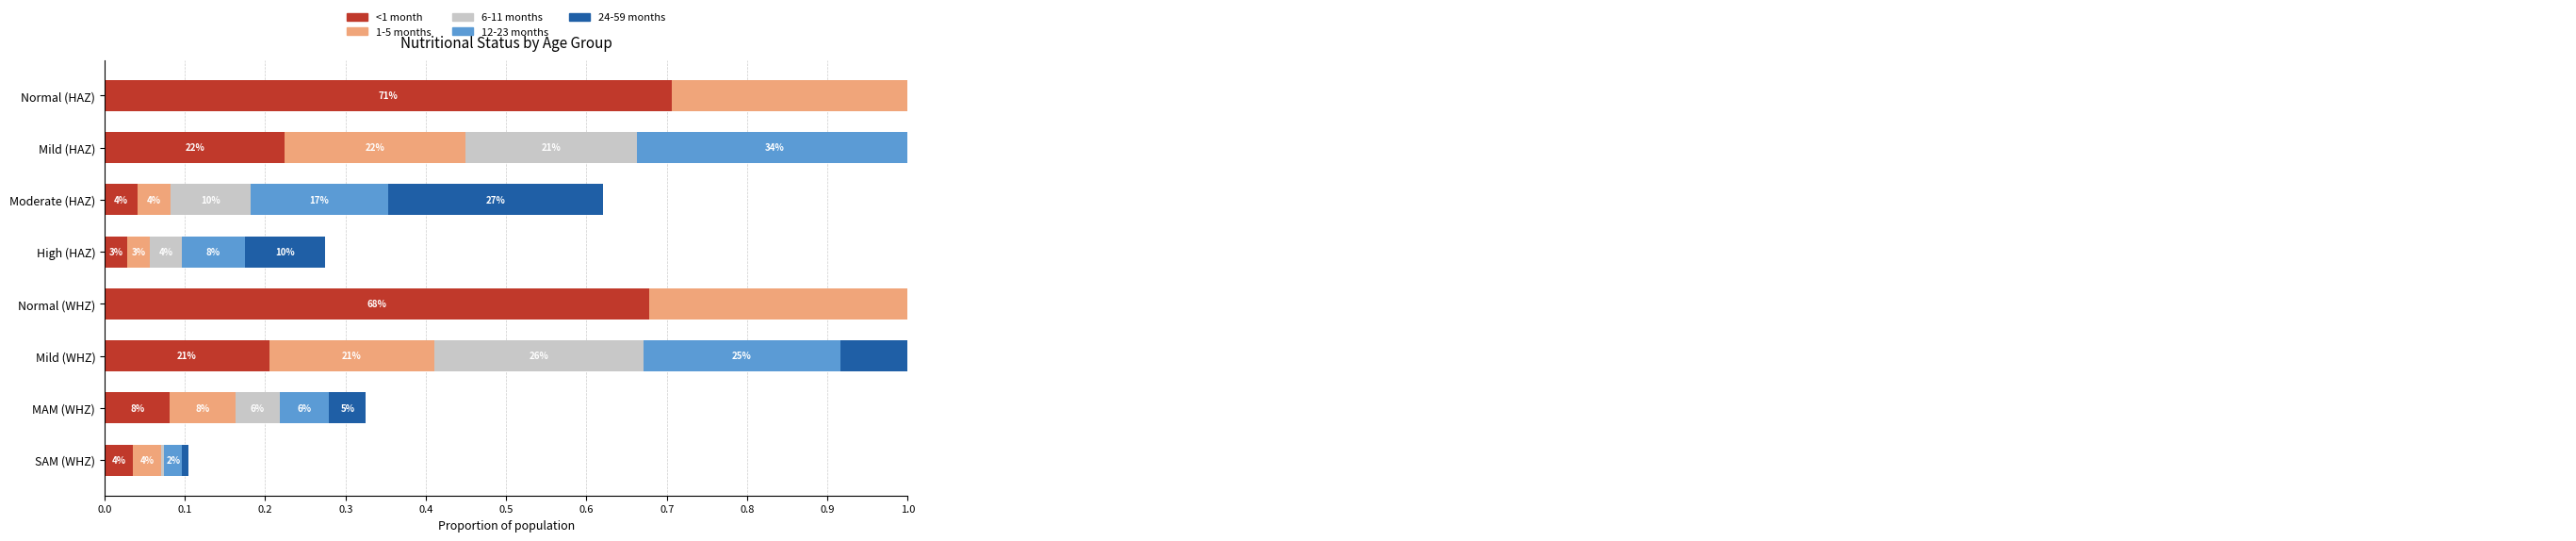

Is the value of 6-11 months at Mild (HAZ) greater than the value of 1-5 months at MAM (WHZ)?

Yes